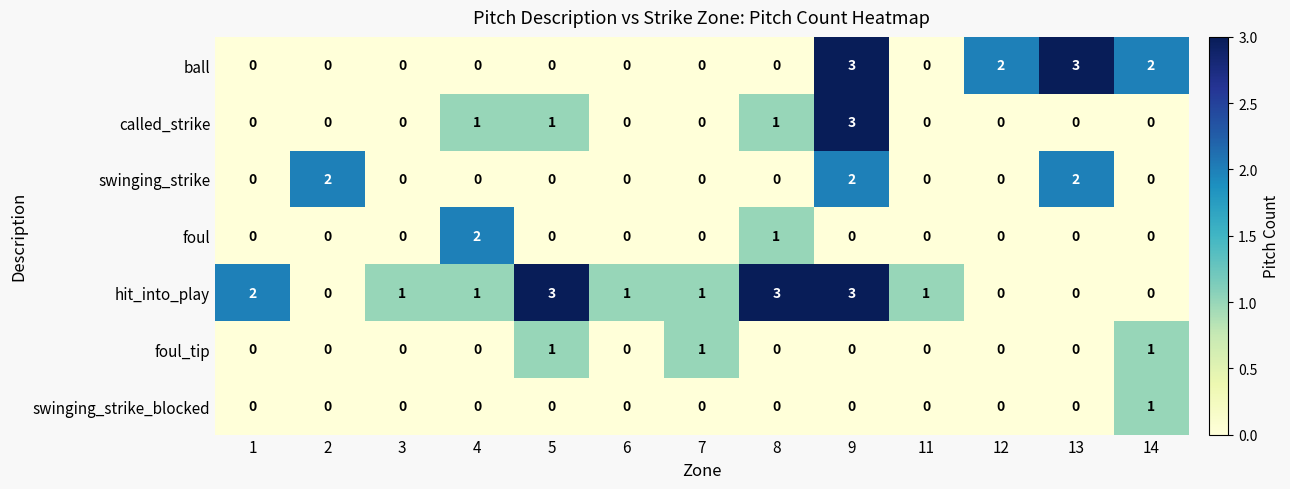

True or false: swinging_strike has a value of 0 at 8.

True